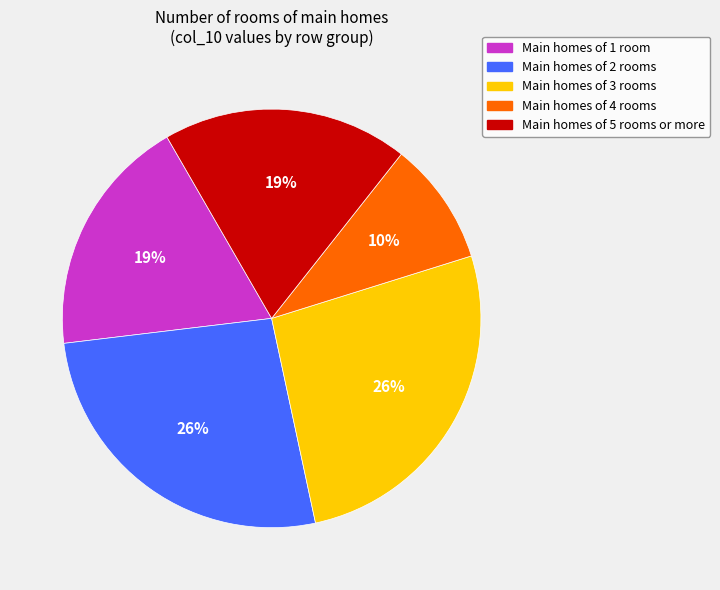

Between Main homes of 4 rooms and Main homes of 5 rooms or more, which is larger?

Main homes of 5 rooms or more